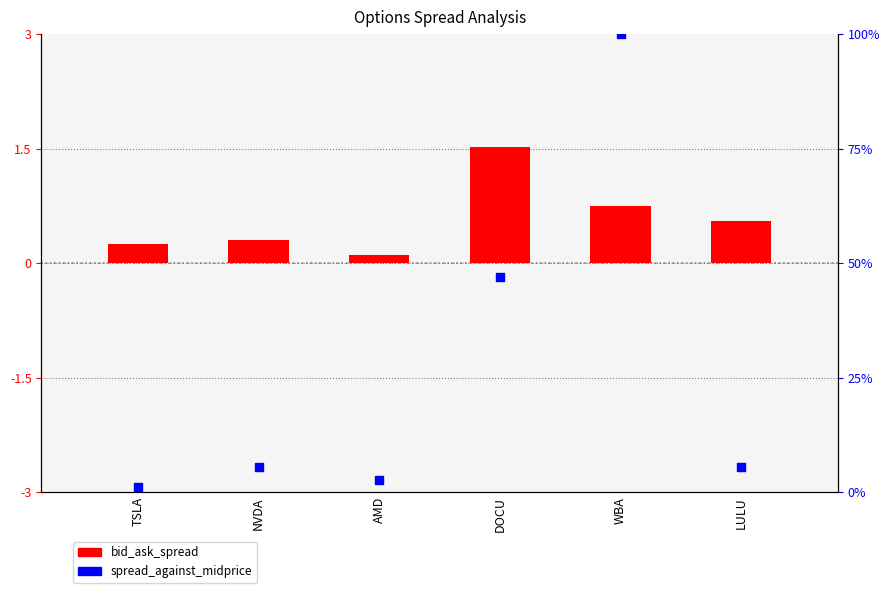

At how many categories does at least one series exceed 80?

1